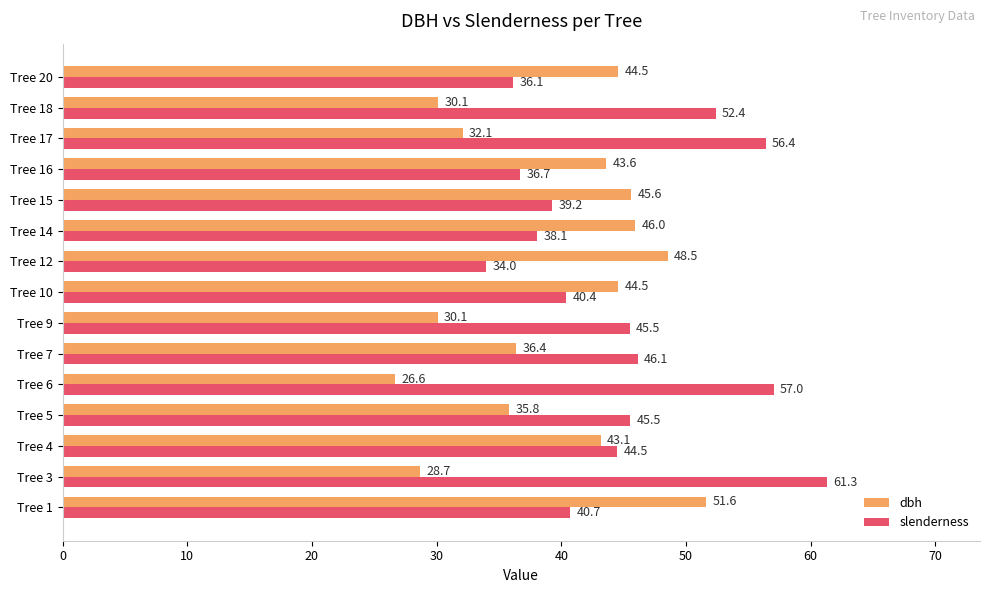

Which series has the largest range (max minus min)?

slenderness